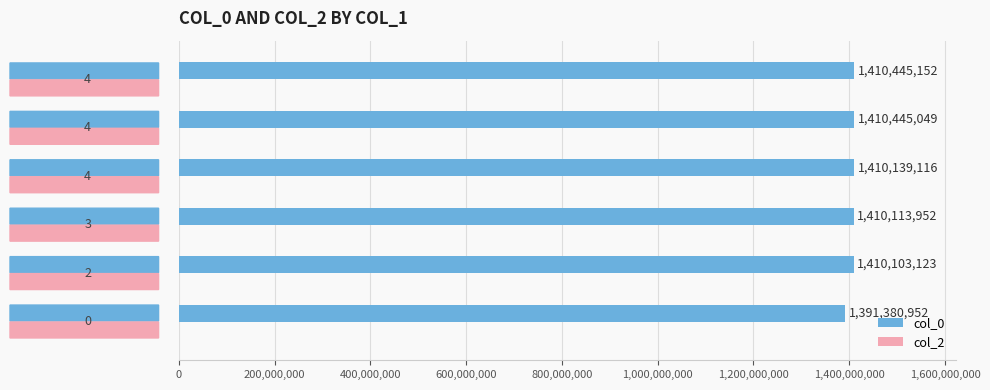

What is the maximum value shown in the chart?

1410445152